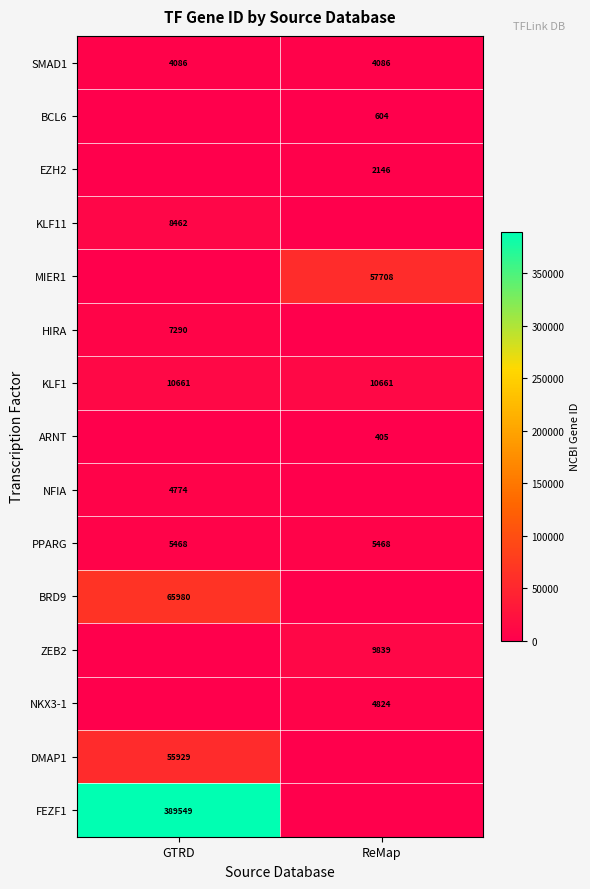

Which has a higher value, ReMap or GTRD?

ReMap